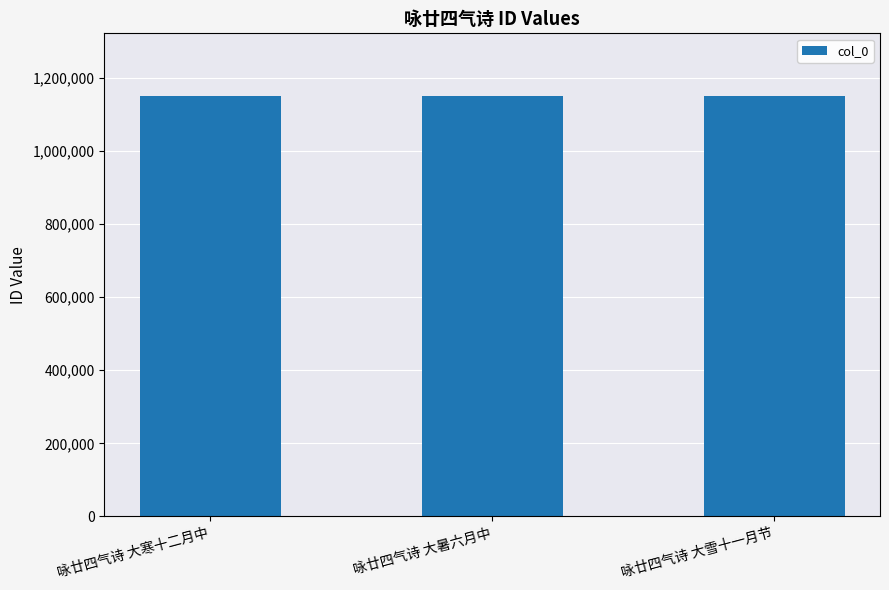

What is the sum of the values at 咏廿四气诗 大寒十二月中 and 咏廿四气诗 大雪十一月节?

2299385